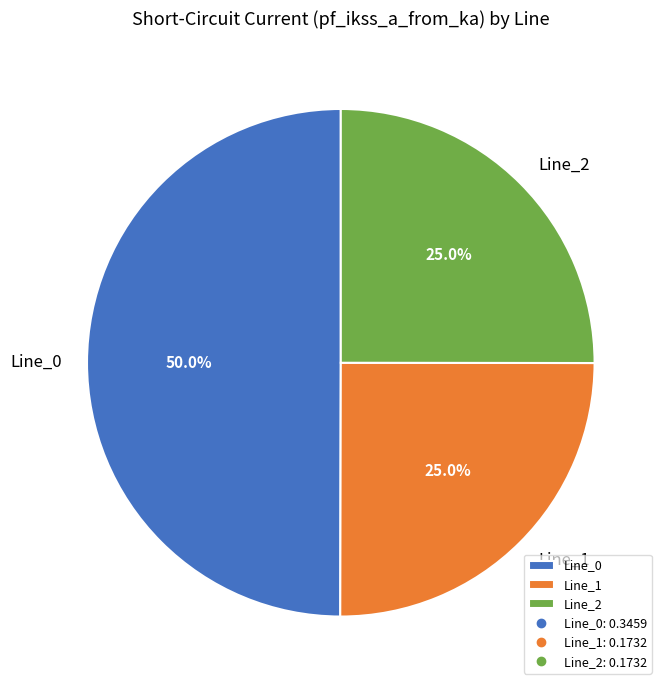

To the nearest percent, what is the average slice percentage?

33%